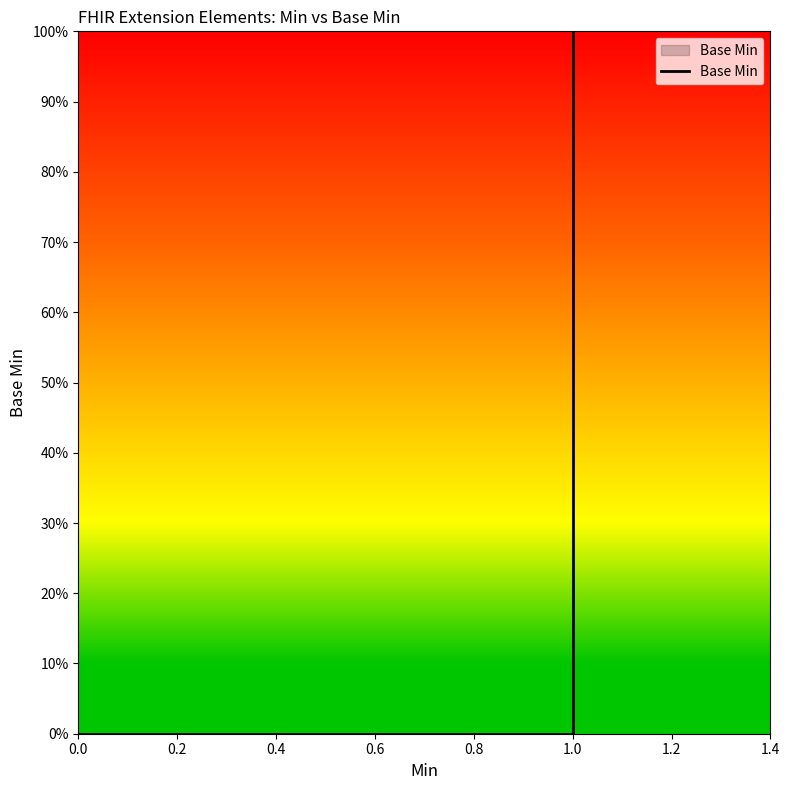

What is the sum of all values?

1